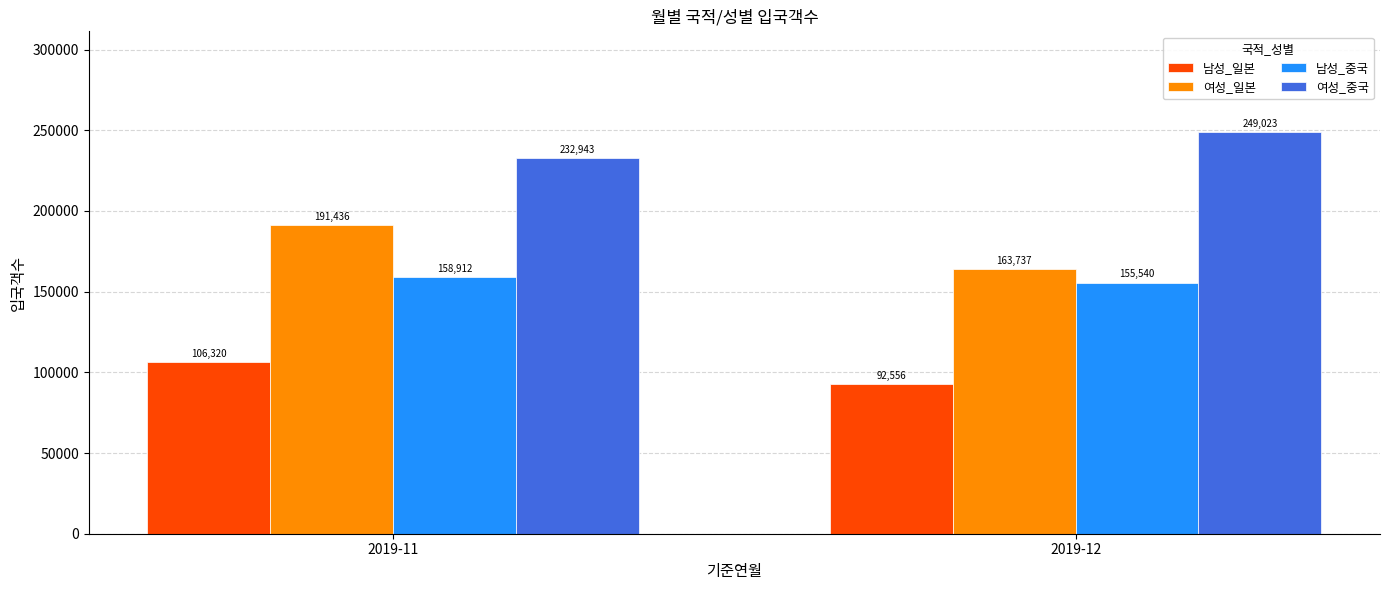

At which label is 여성_일본 closest to 177586?

2019-12